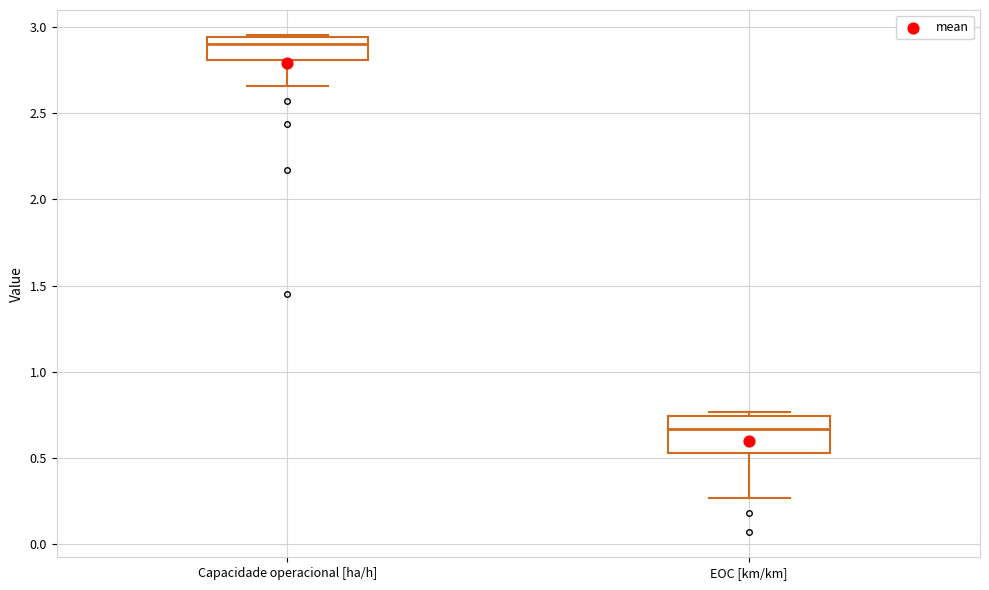

Reading left to right, transcribe this box plot: for each box, give where its median line is, the range the box spans, and where its two whiskers end, as read against the y-axis. The values are not printed on the chart, so give them approximately, as read against the axis.

Capacidade operacional [ha/h]: median 2.90, box 2.80 to 2.95, whiskers 2.65 to 2.95
EOC [km/km]: median 0.65, box 0.55 to 0.75, whiskers 0.25 to 0.75 (just above the box's upper edge)